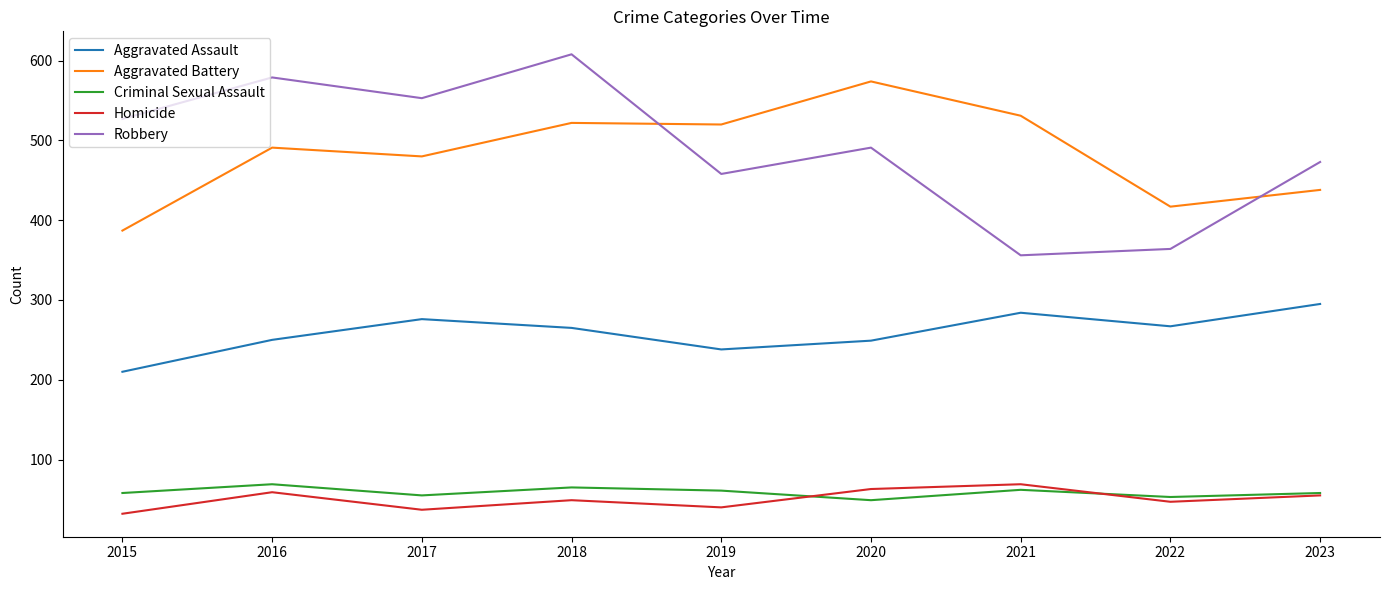

Which series has the largest total across all categories?

Robbery